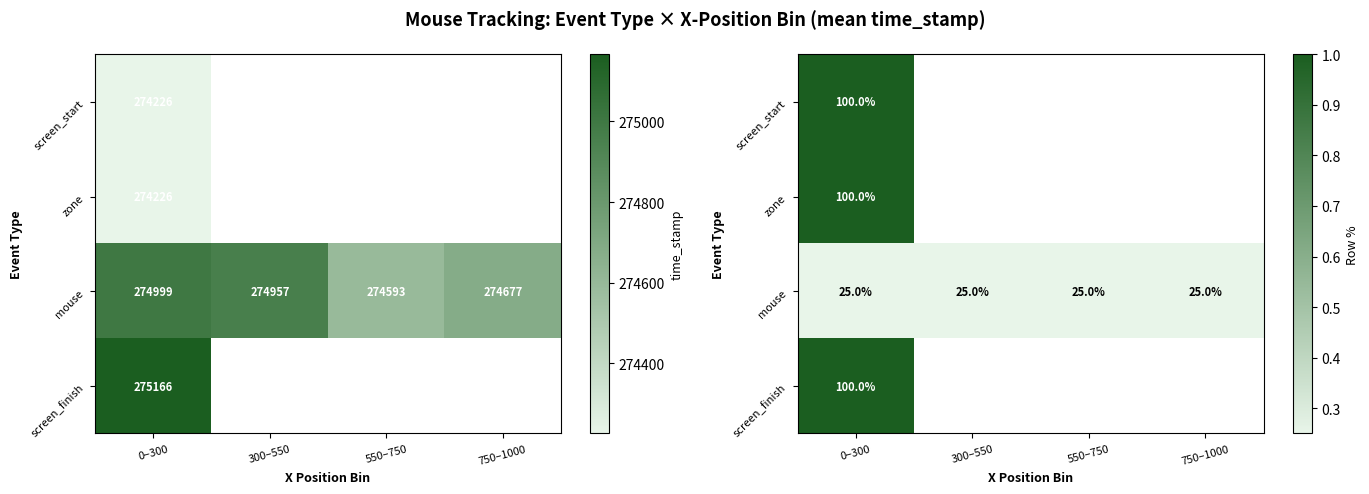

Is the value of screen_finish at 550–750 greater than the value of screen_start at 0–300?

No